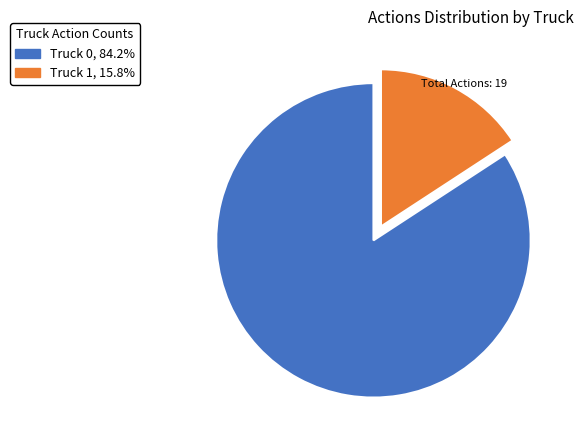

Which has a higher value, Truck 1 or Truck 0?

Truck 0